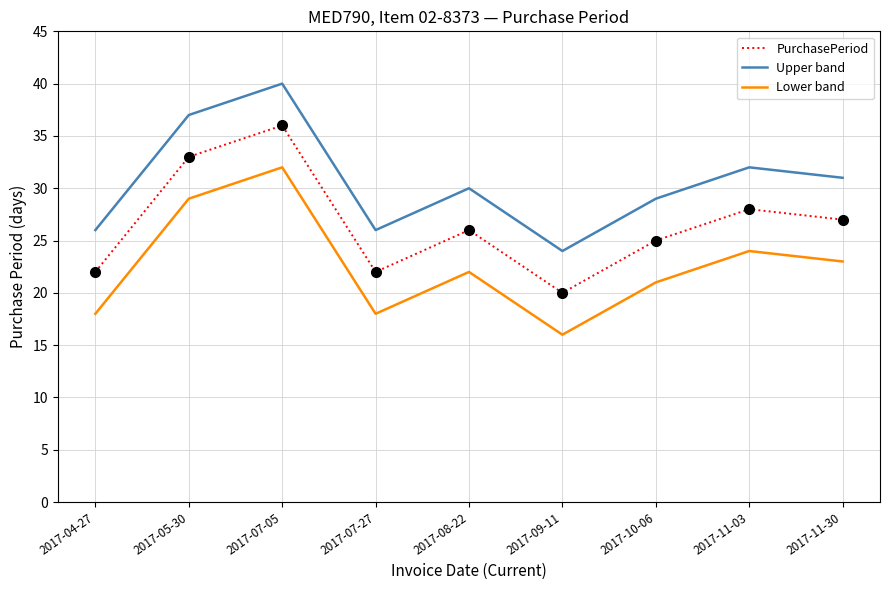

Does the chart have visible grid lines?

Yes